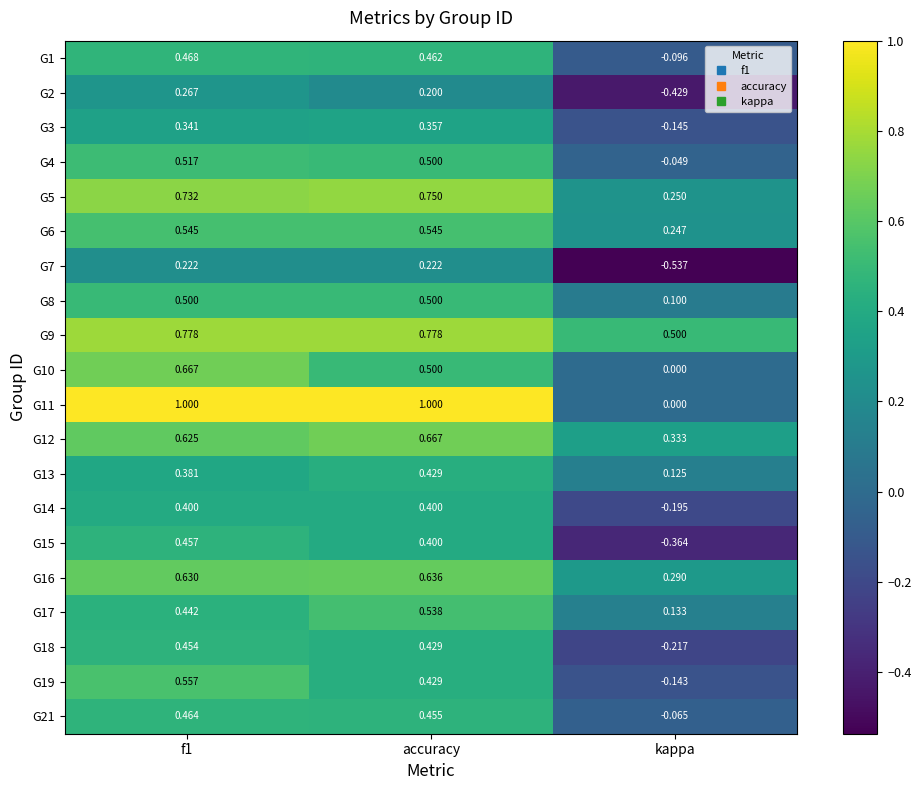

At which label is G19 closest to 0?

kappa